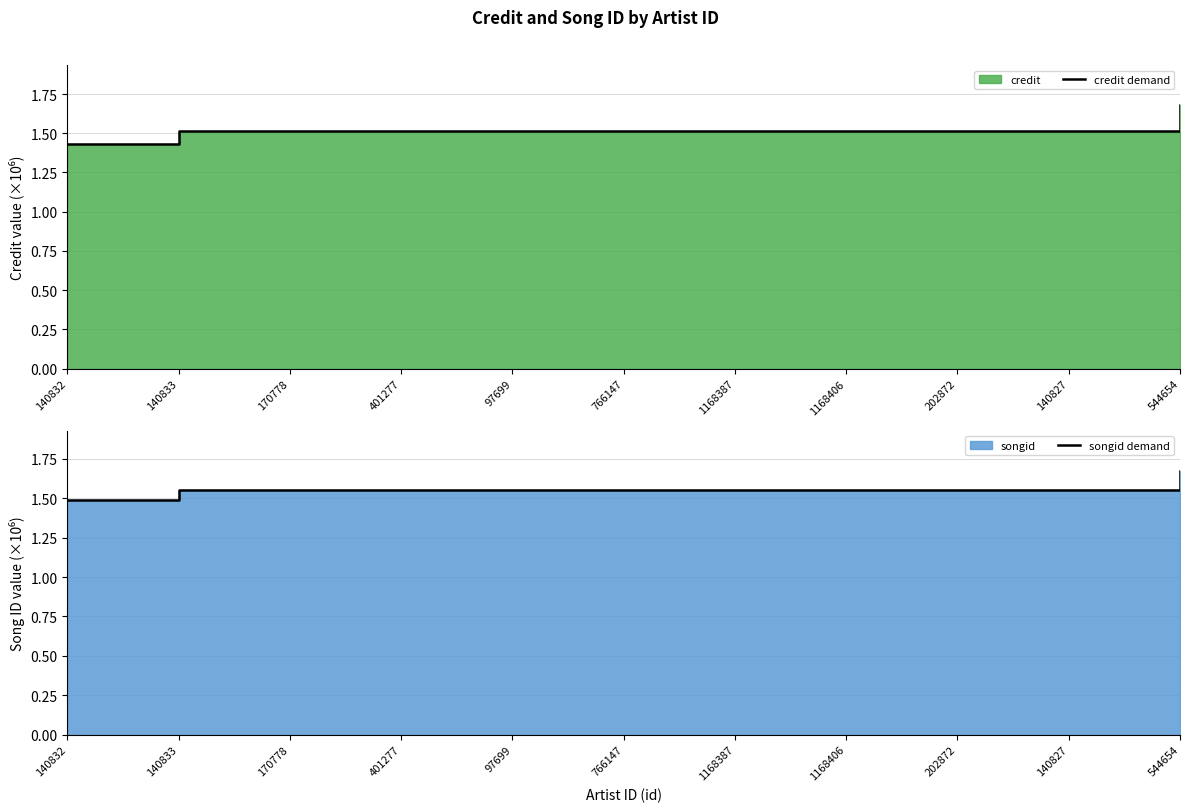

Rank the series at 766147 from highest to lowest value.

songid demand, credit demand